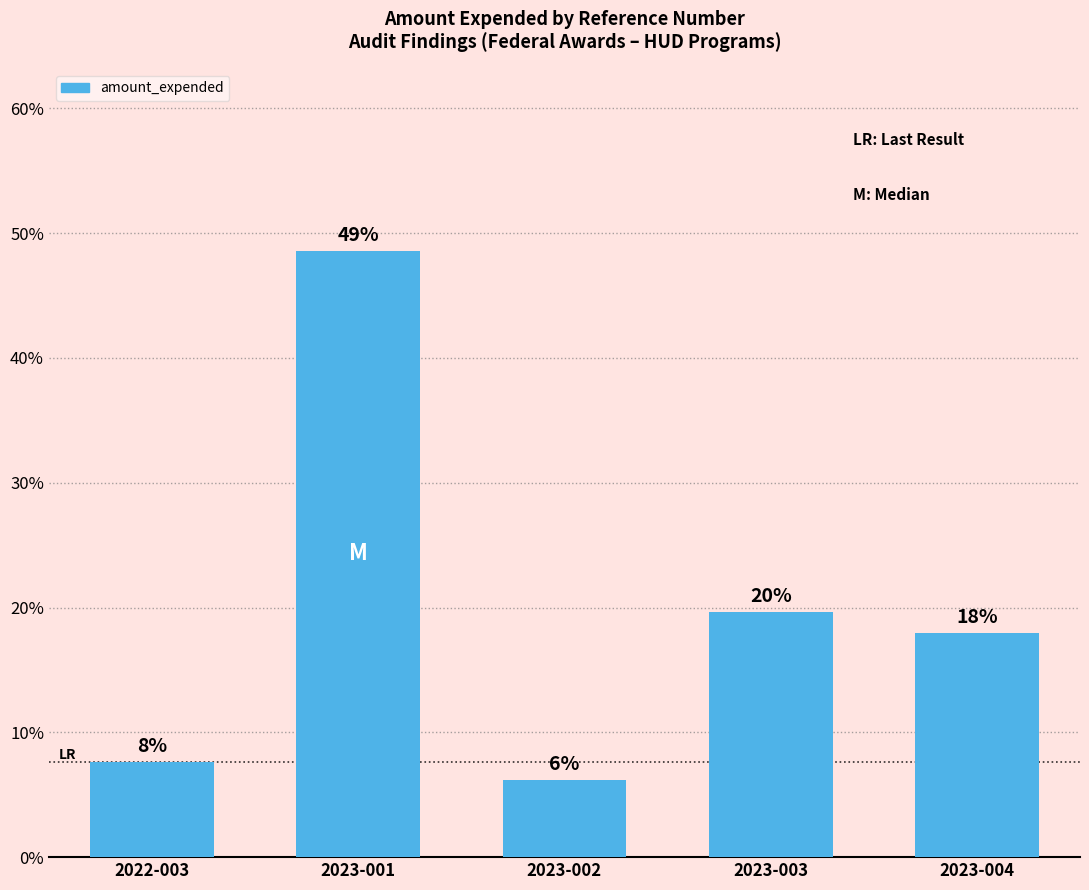

The chart shows a value of 6.2 at 2023-002. True or false?

True